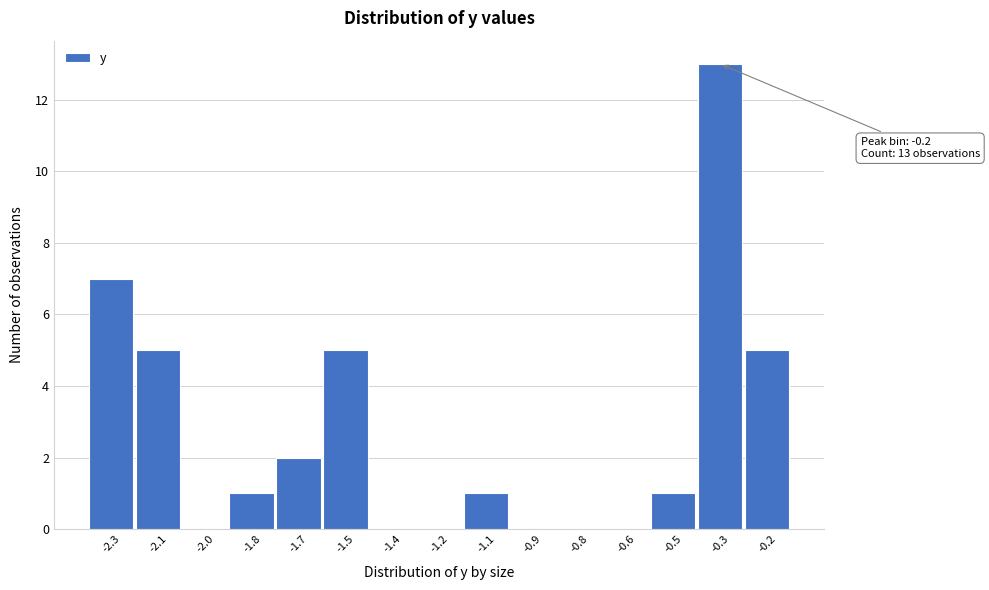

Reading left to right, extract all data points from this chart.

-2.3=7	-2.1=5	-2.0=0	-1.8=1	-1.7=2	-1.5=5	-1.4=0	-1.2=0	-1.1=1	-0.9=0	-0.8=0	-0.6=0	-0.5=1	-0.3=13	-0.2=5